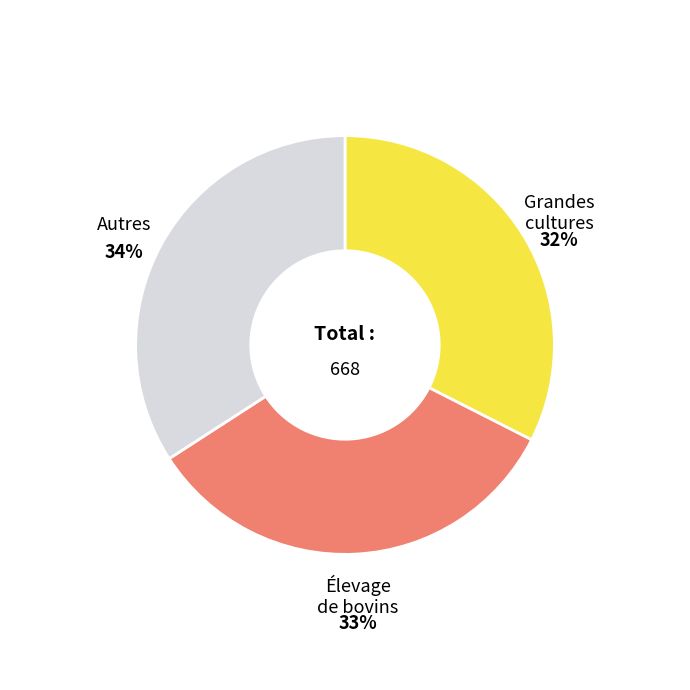

Is the sum of Autres and Grandes cultures greater than half?

Yes